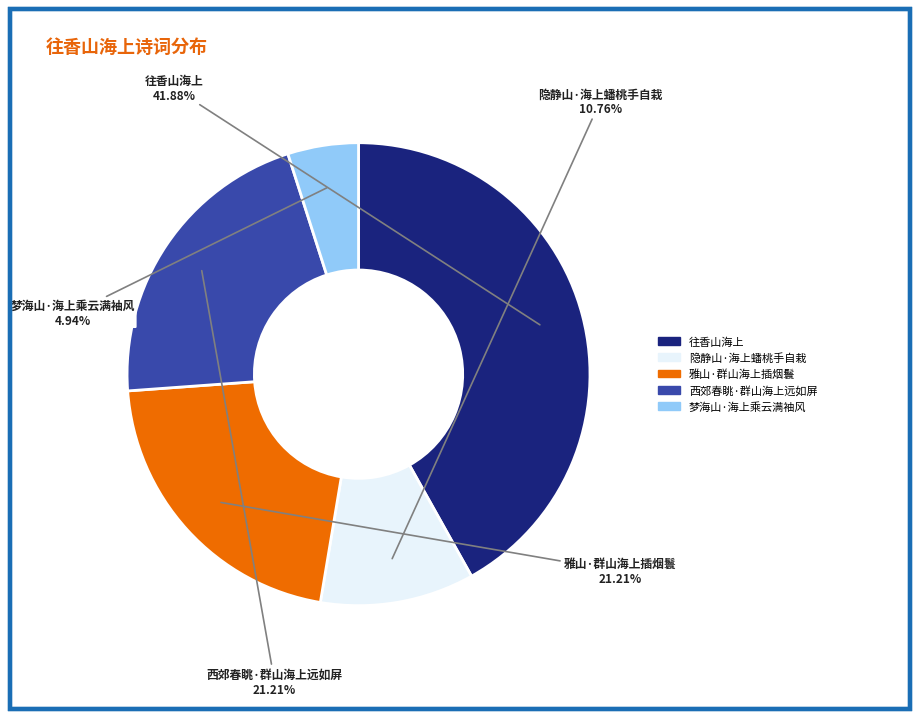

What percentage do 雅山·群山海上插烟鬟 and 往香山海上 together represent?

63.1%